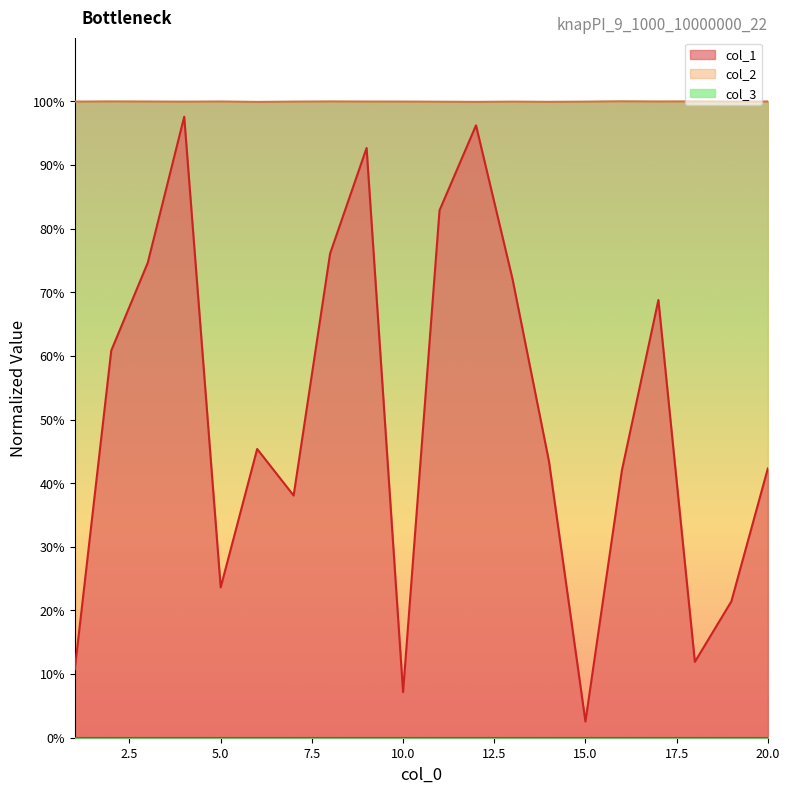

How many interior local valleys does the col_1 series have?

5